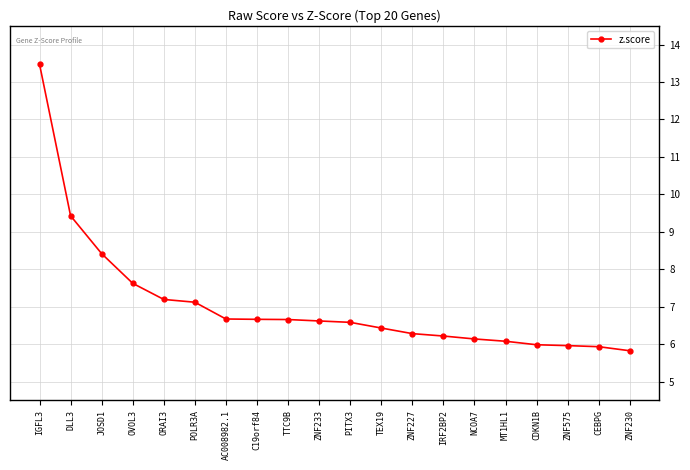

Read the value at TTC9B.

6.7